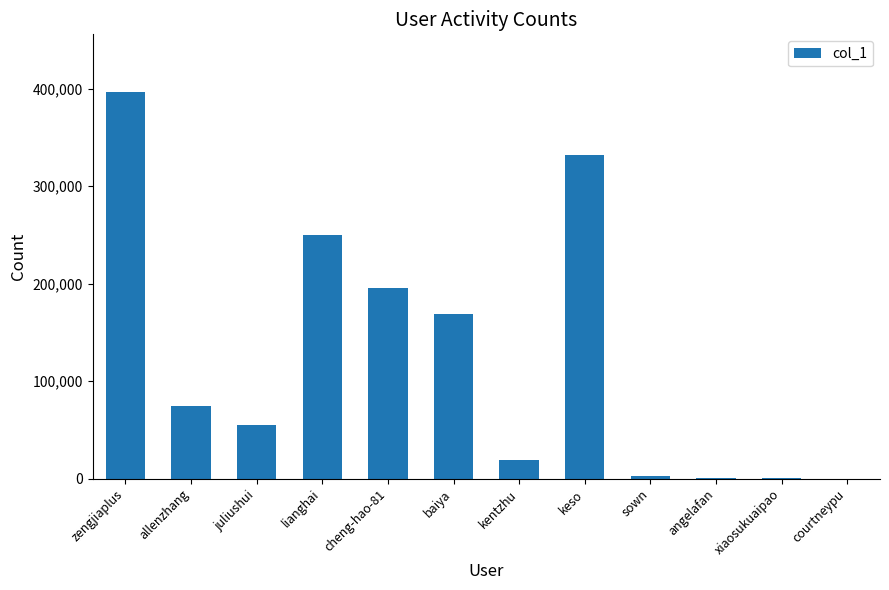

What is the sum of all values?

1492188